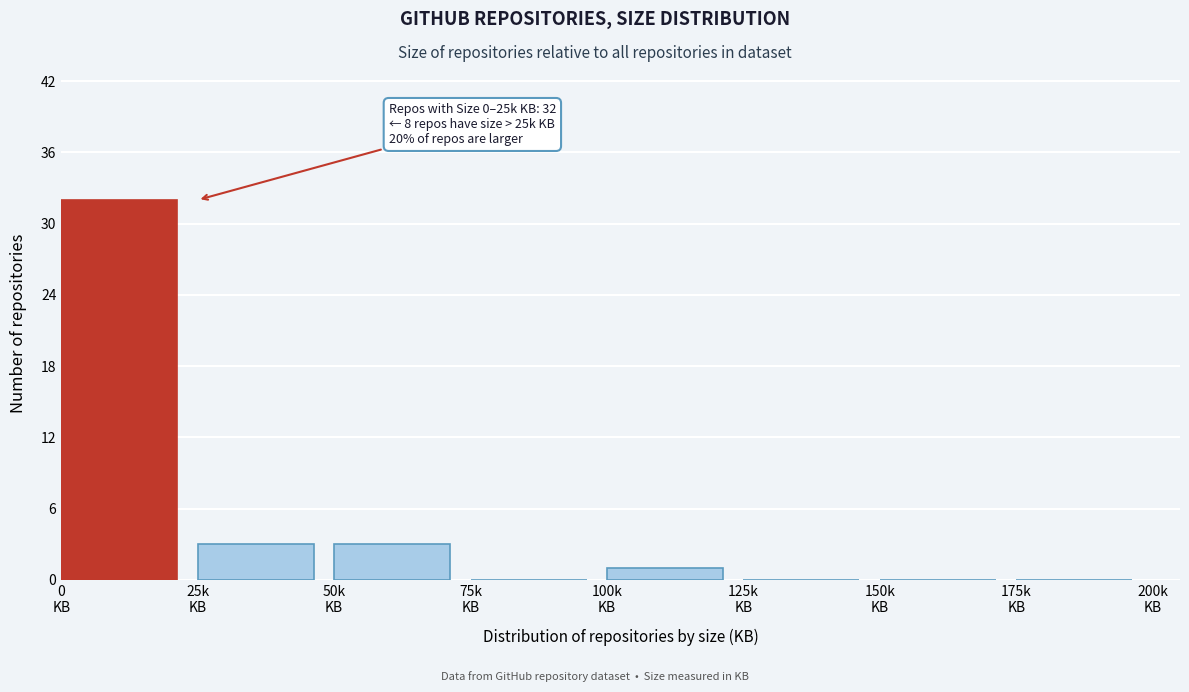

What is the sum of all values?

39